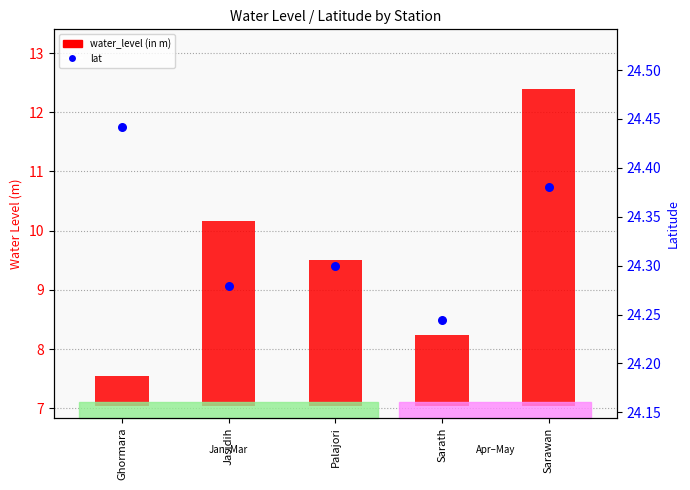

Which series contains the highest Y value?

lat